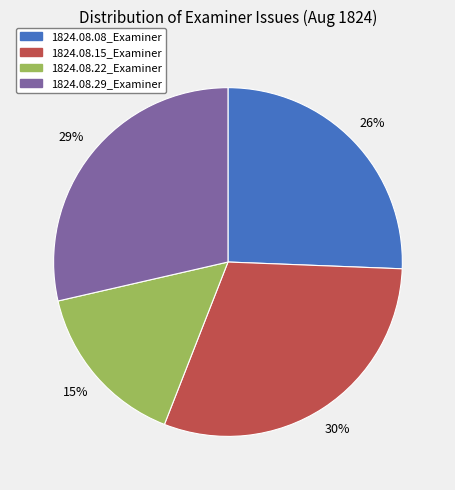

To the nearest percent, what percentage of the pie is 1824.08.08_Examiner?

26%